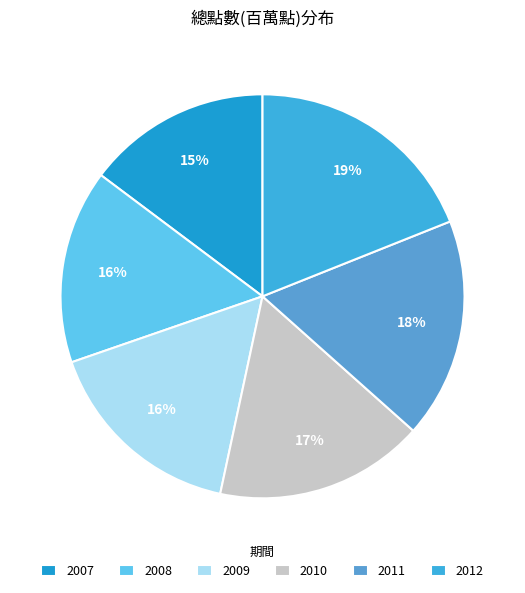

To the nearest percent, what is the combined percentage of 2009 and 2008?

32%